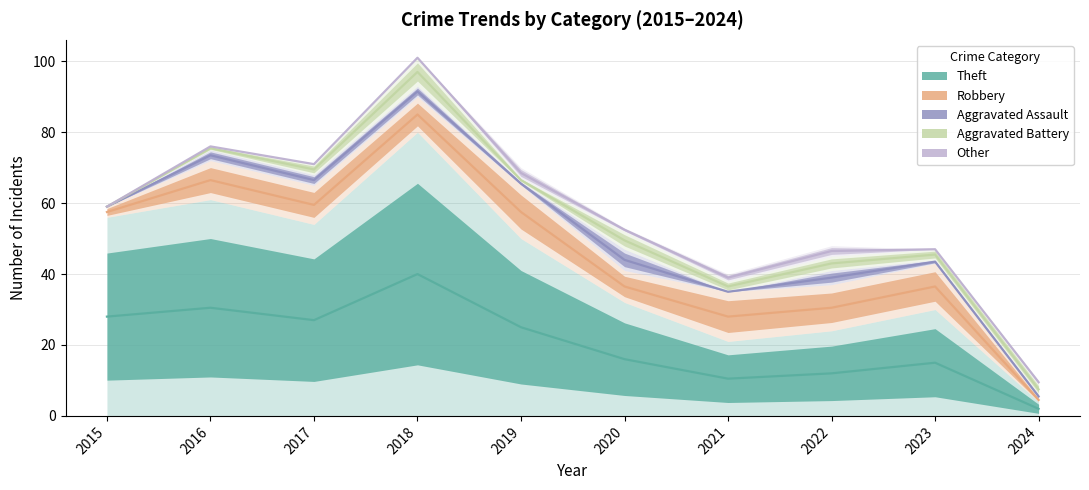

Does the chart display data point markers on the line(s)?

No